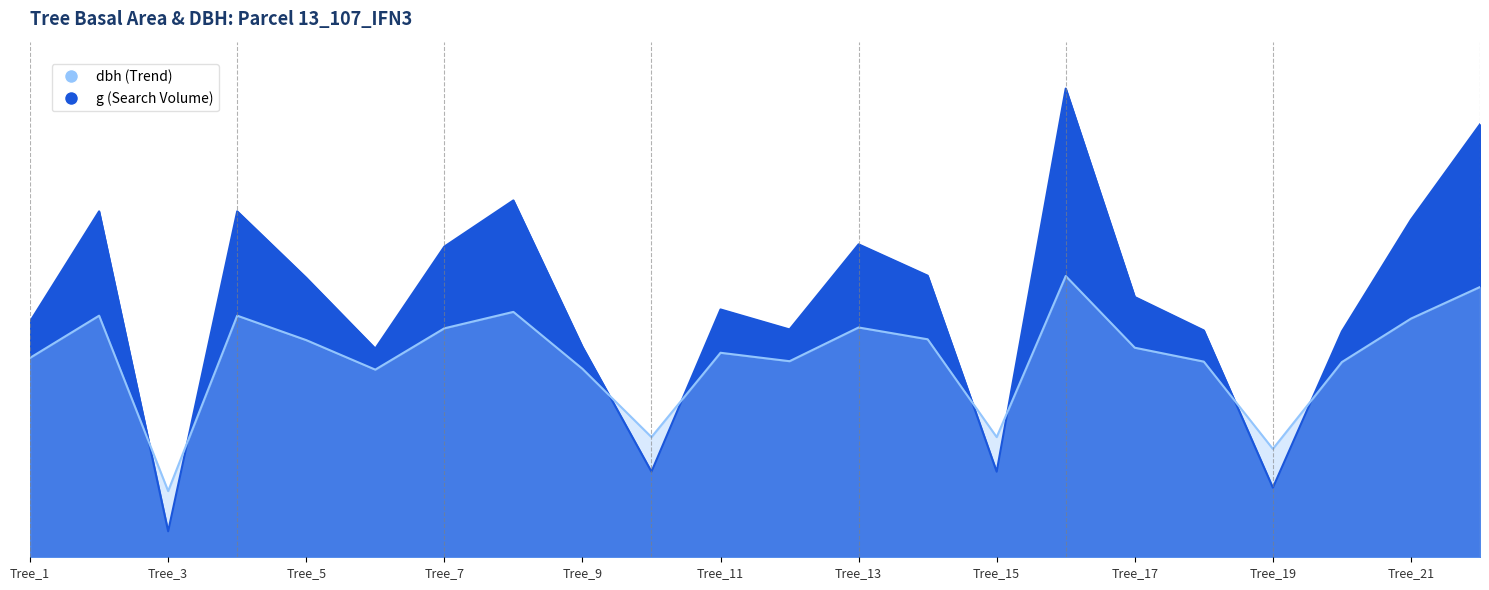

What is the highest value of the dbh (Trend) series?

524.1